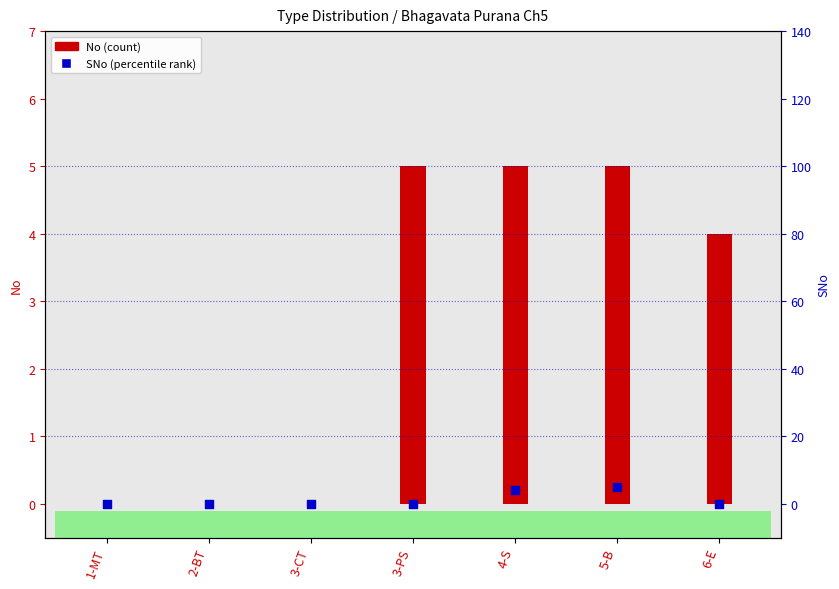

Which series has the largest total across all categories?

No